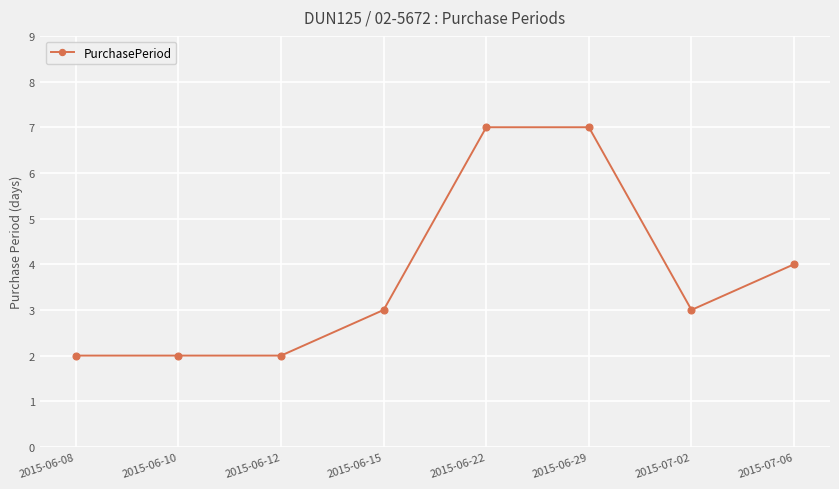

Reading left to right, transcribe all the data shown in this chart.

2	2	2	3	7	7	3	4